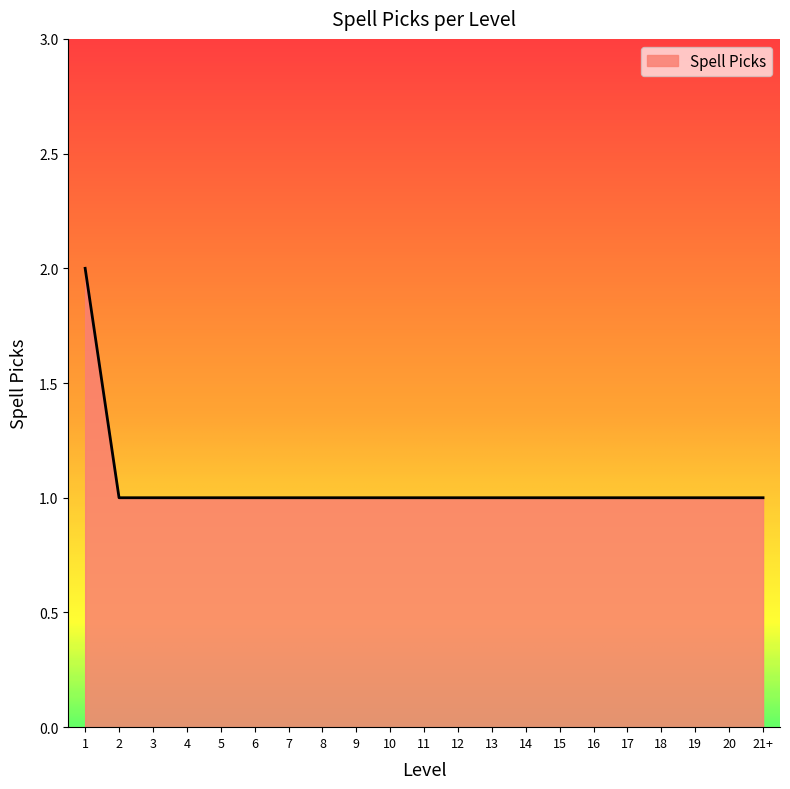

Count the values in the range 1 to 2.

21